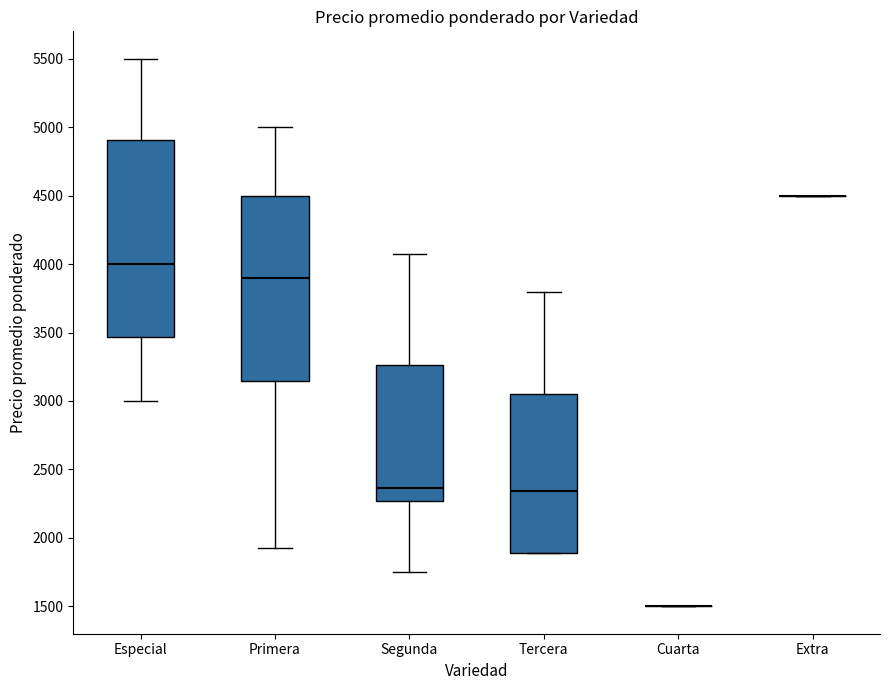

Comparing the boxes themselves (not the whiskers), which one is the tallest?

Especial